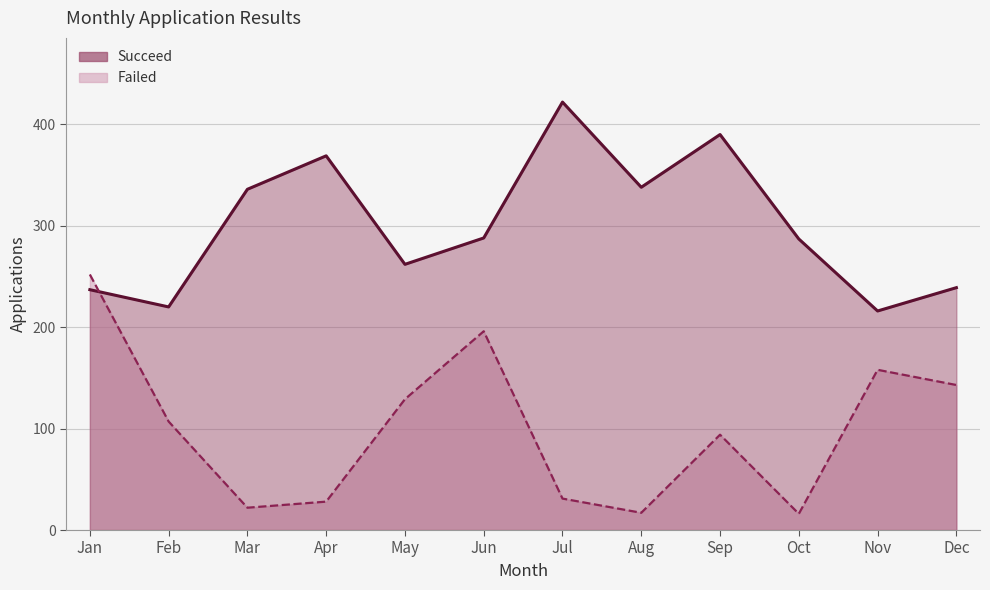

At which label does Failed first exceed 107?

Jan